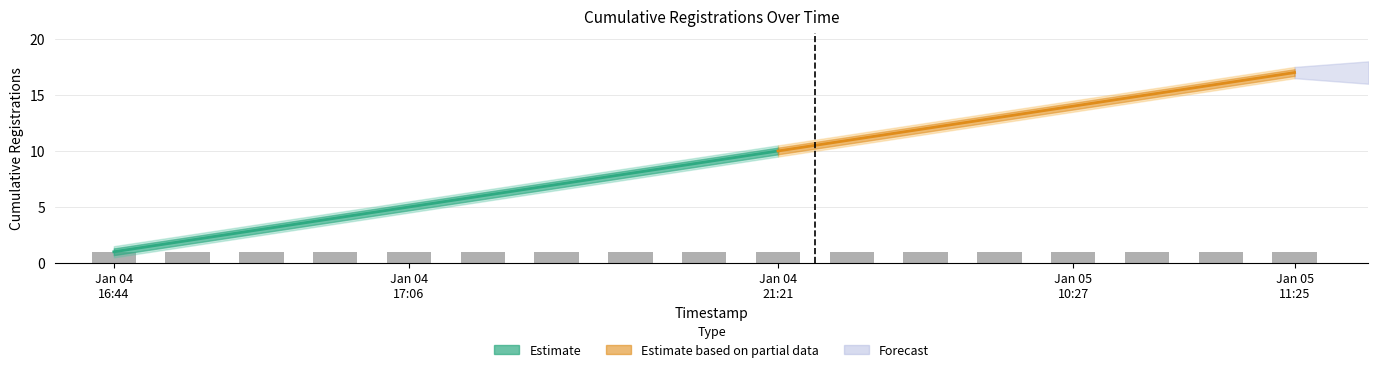

Rank the series by their average value, from lowest to highest.

lower_bound, Cumulative Registrations, upper_bound